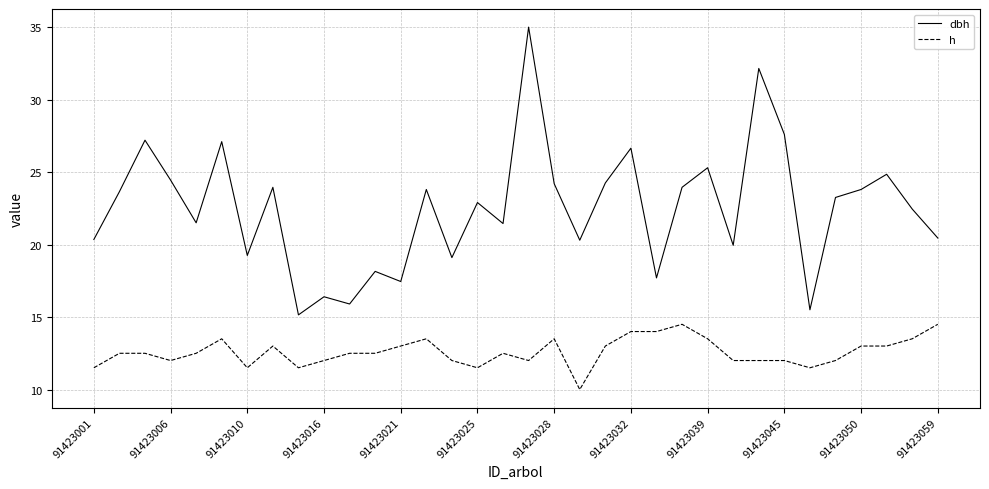

At how many categories does at least one series exceed 14?

34